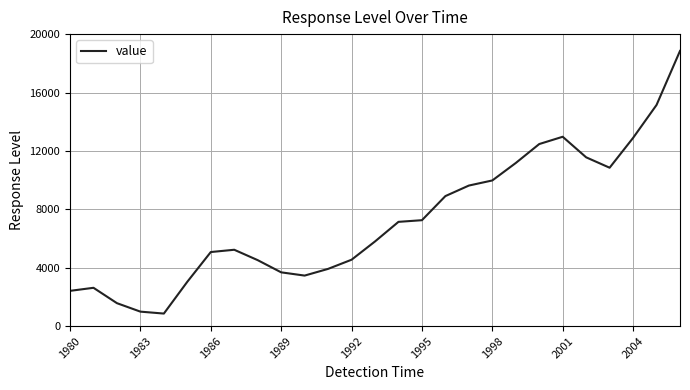

What is the greatest value displayed?

18847